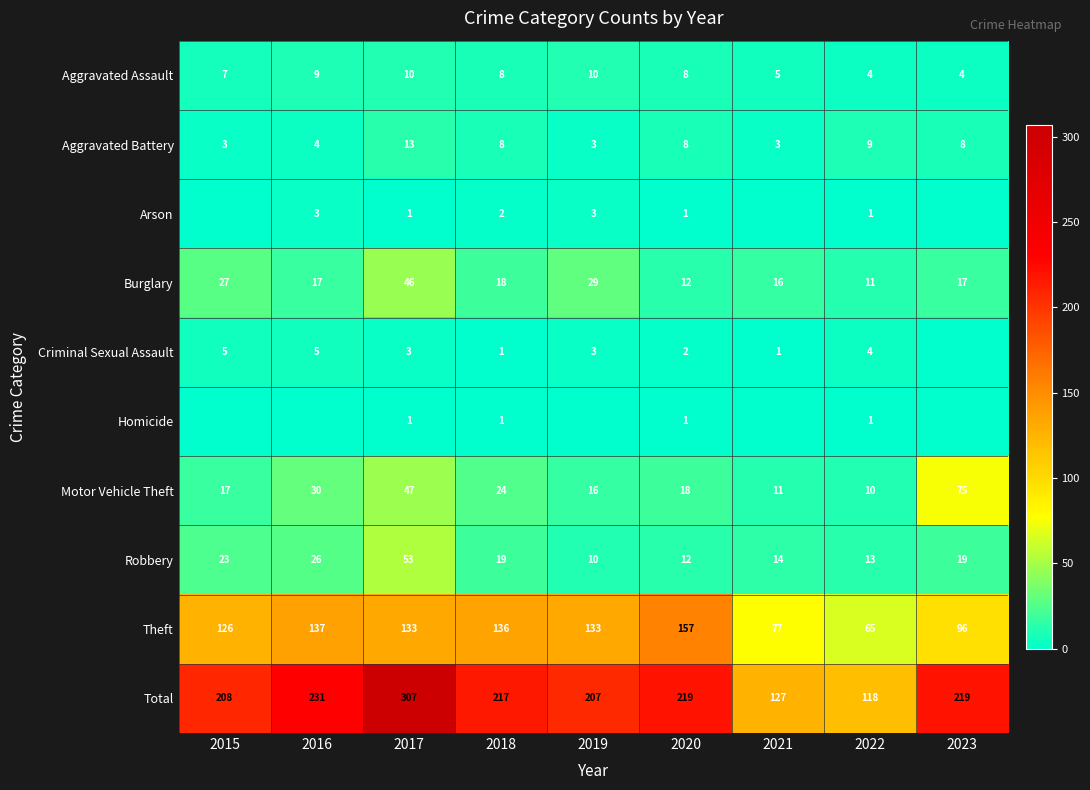

What is the spread (max minus min) of values at 2023?

219